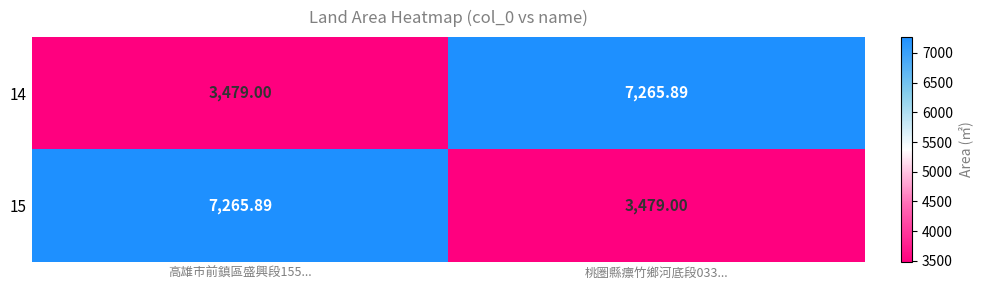

How many distinct data groups are displayed?

2